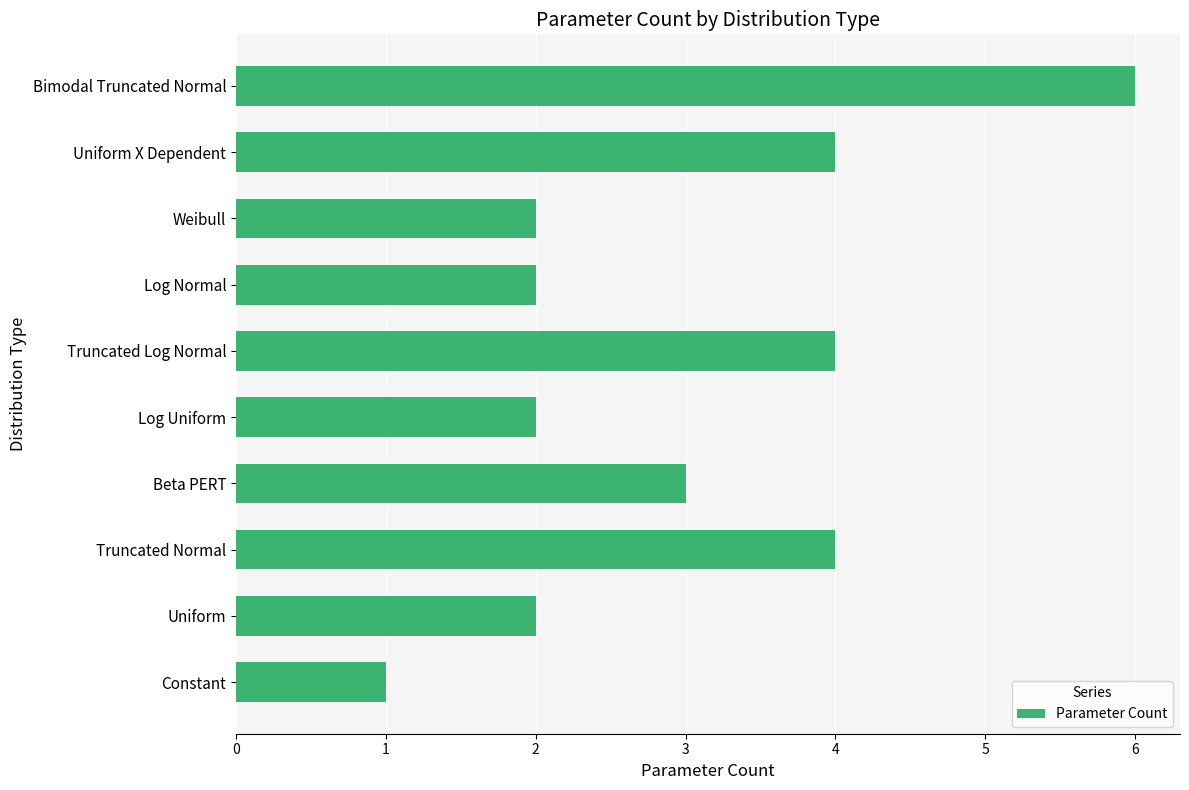

What is the difference between the maximum and minimum values?

5